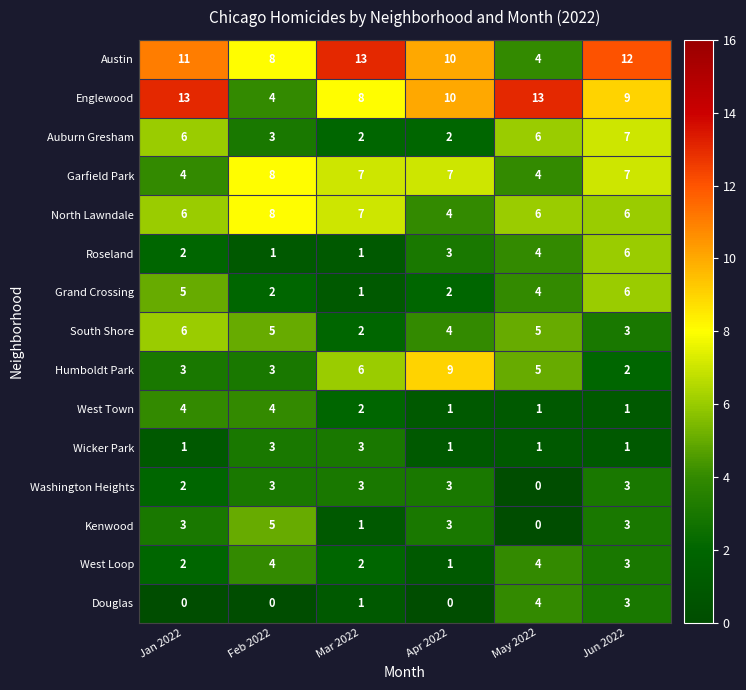

Where is Austin nearest to the value 8?

Feb 2022